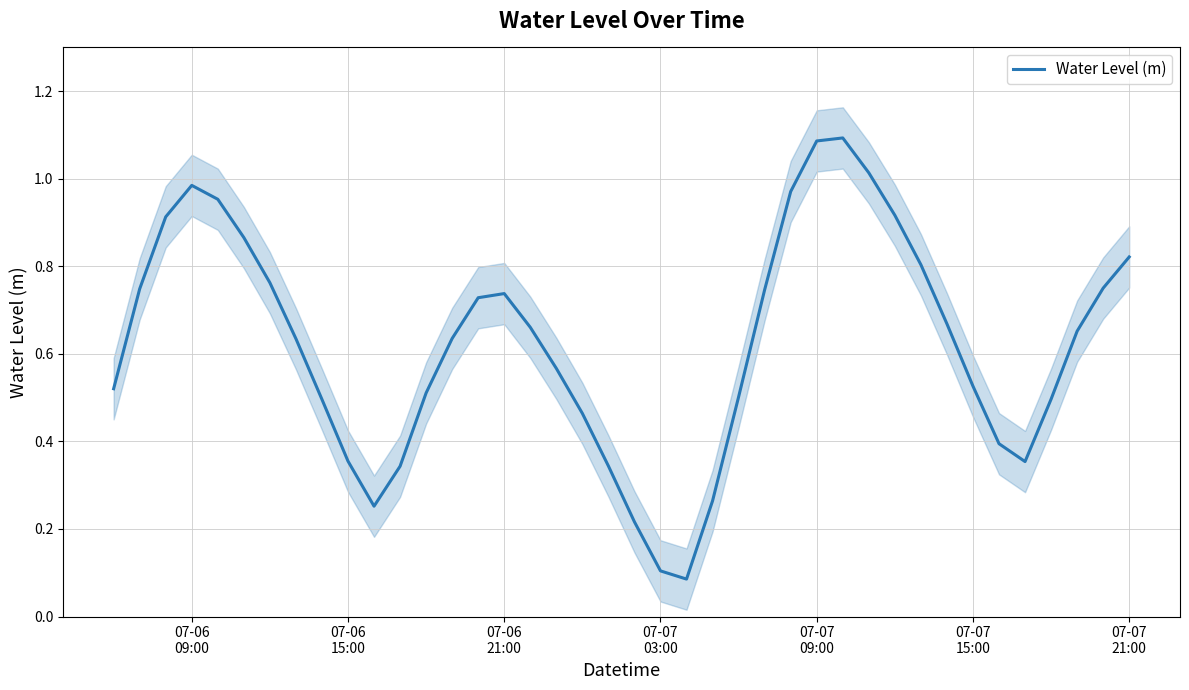

Between 07-07 21:00 and 07-06 15:00, which is larger?

07-07 21:00